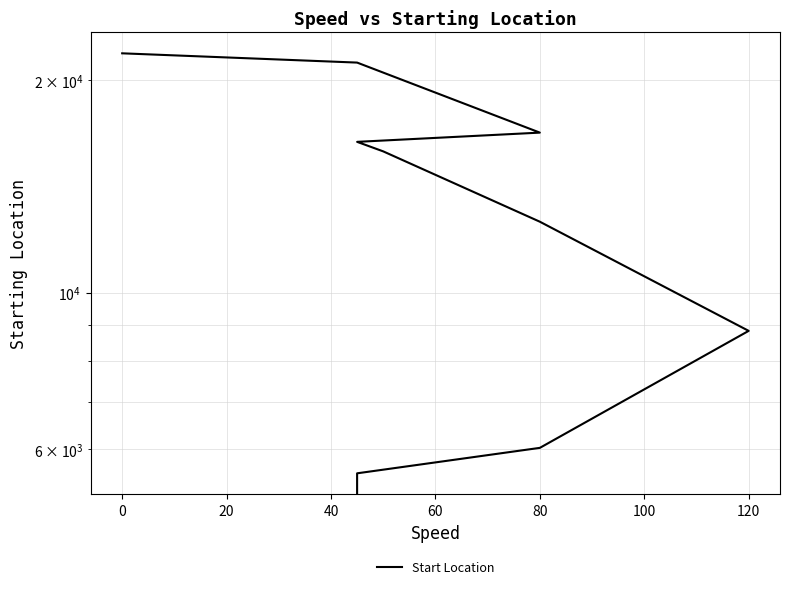

Is this an area chart (filled region under the line)?

No